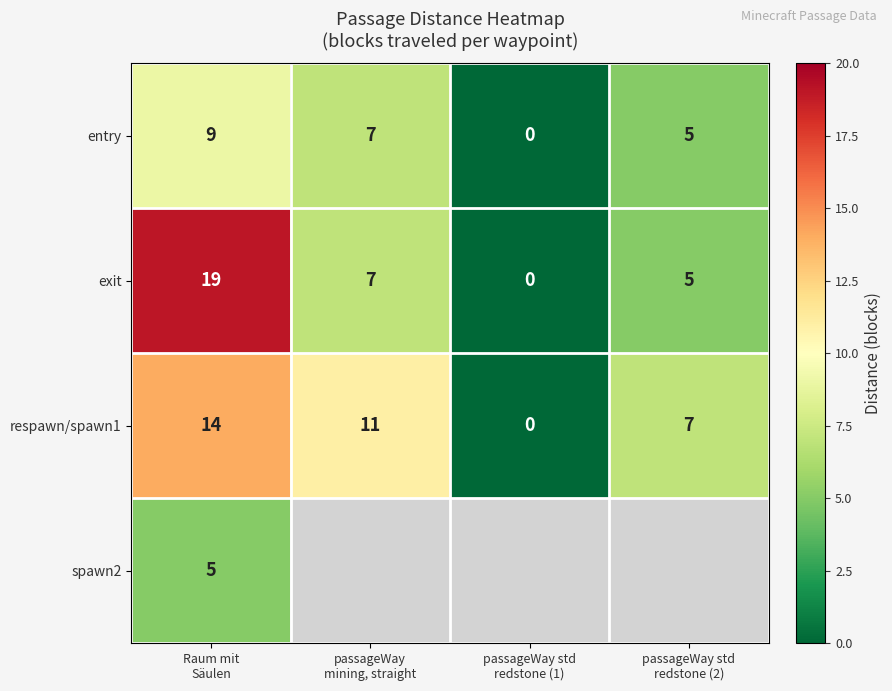

What is the maximum value for entry?

9